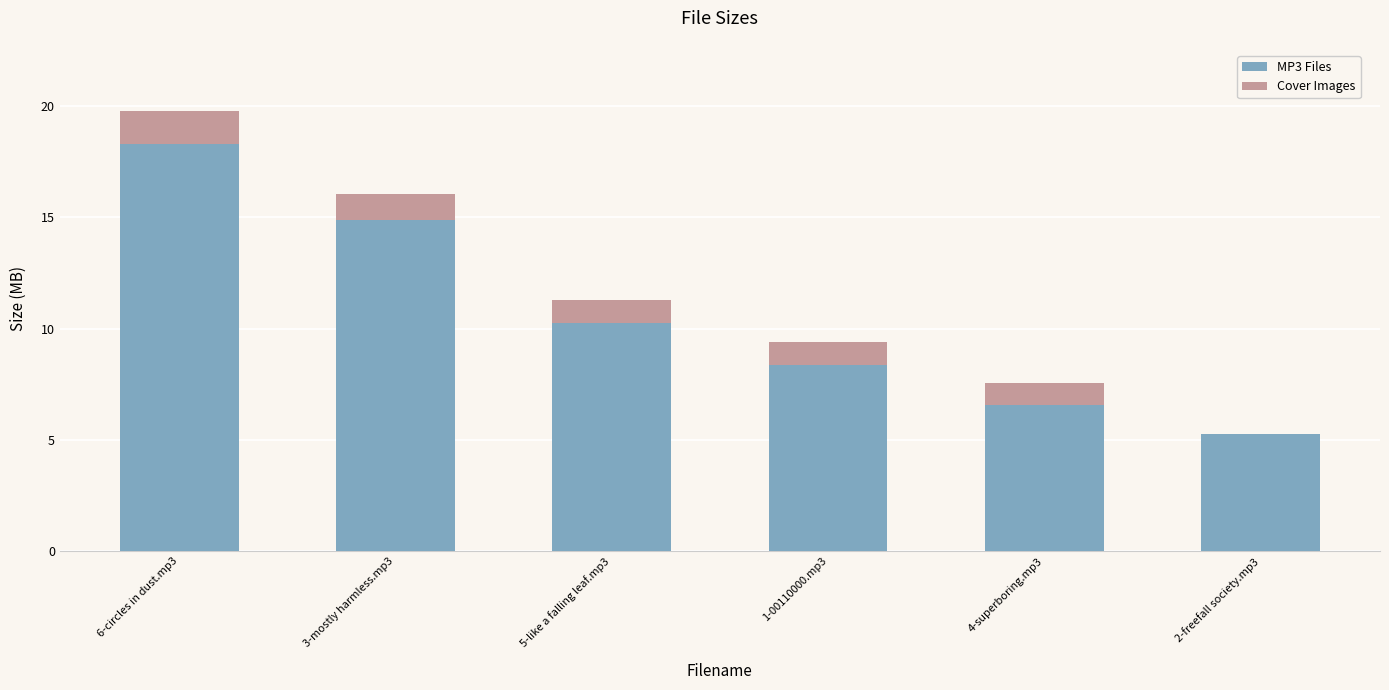

Are the bars grouped side by side (vs. stacked)?

No